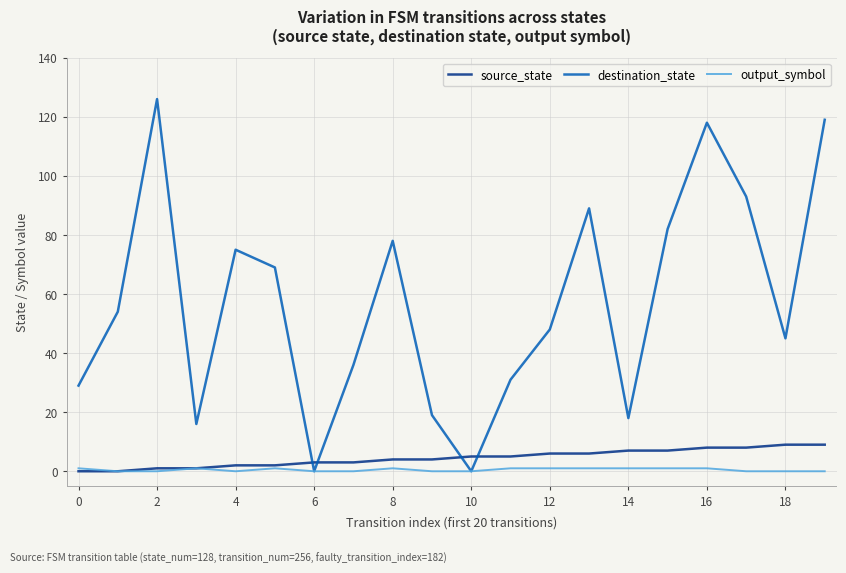

What is the maximum value shown in the chart?

126